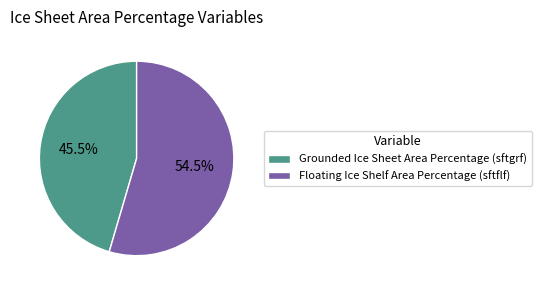

Which category has the smallest portion of the pie?

Grounded Ice Sheet Area Percentage (sftgrf)